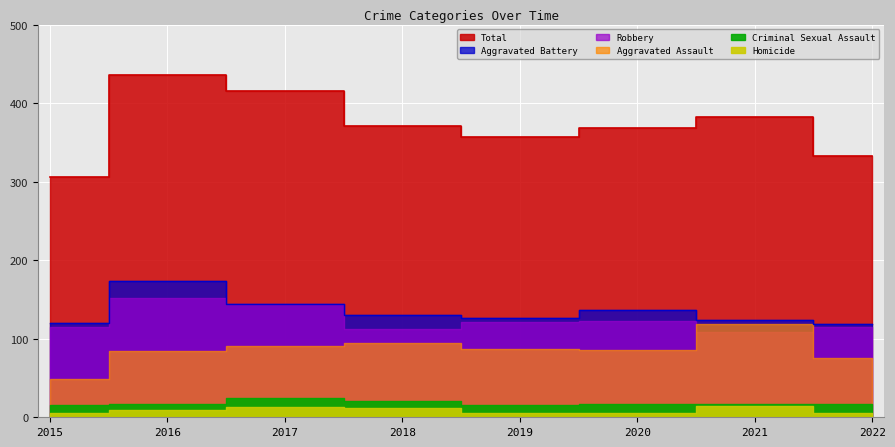

How many lines are shown in the chart?

6